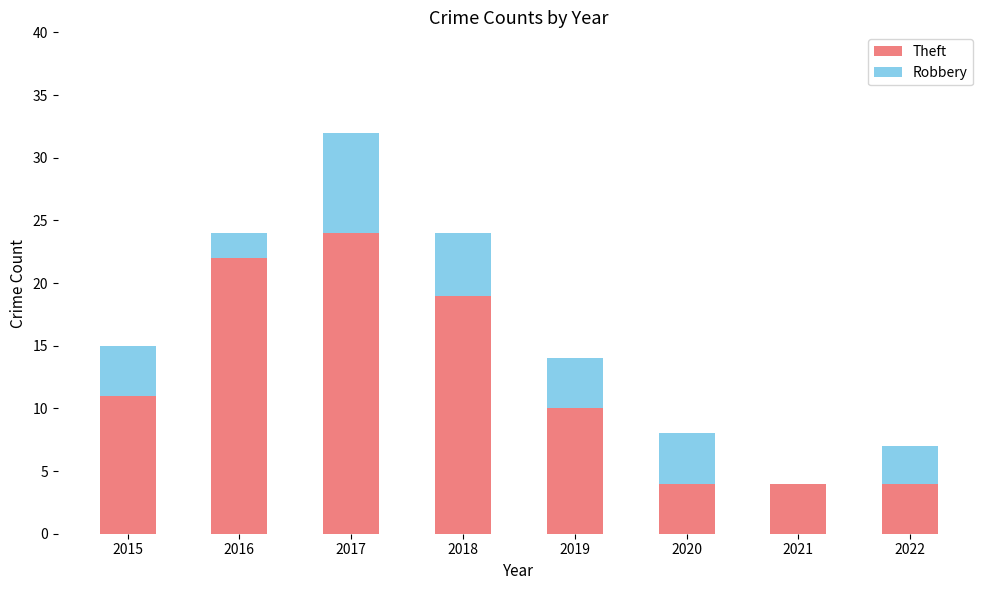

What is the sum of the Theft values at 2021 and 2019?

14